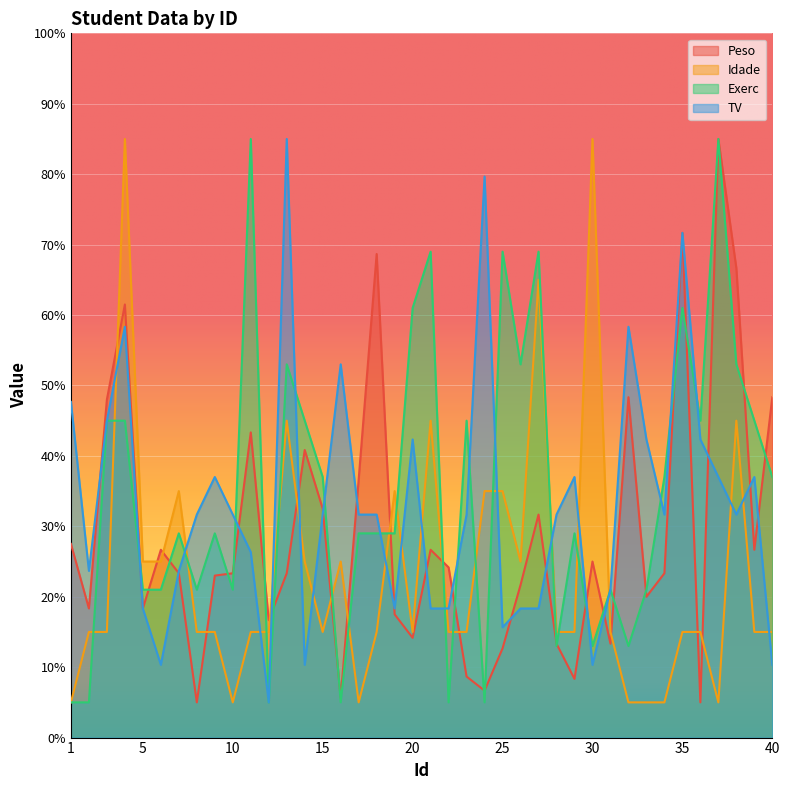

Which series changed the most between 2 and 35?

Exerc